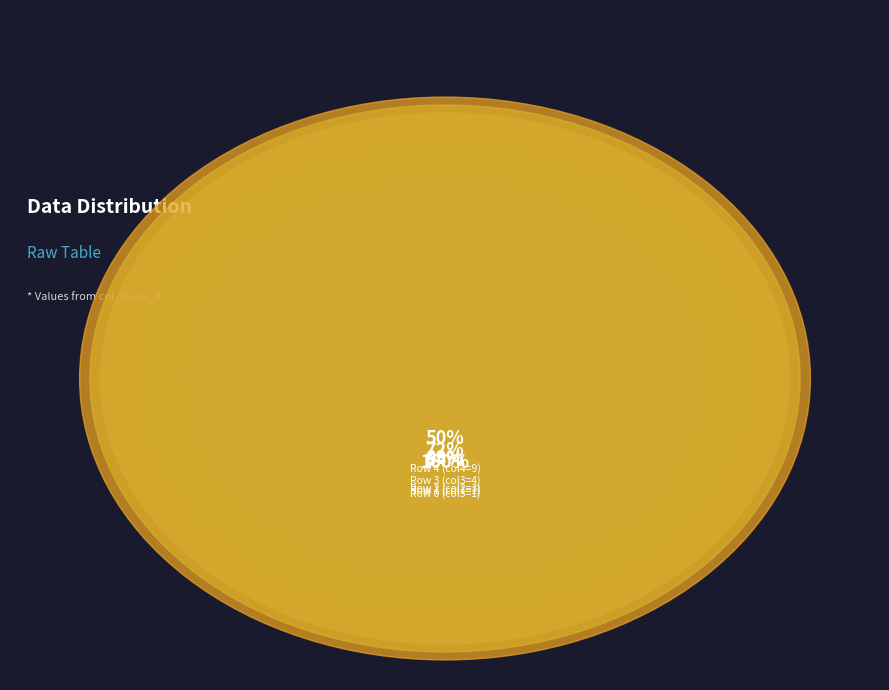

Which category has the smallest portion of the pie?

1